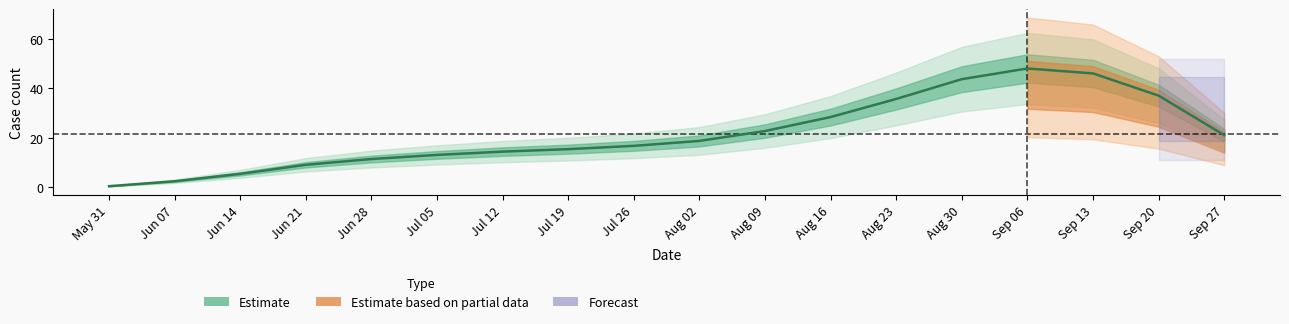

True or false: there are more than 1 points higher than both neighbors.

False